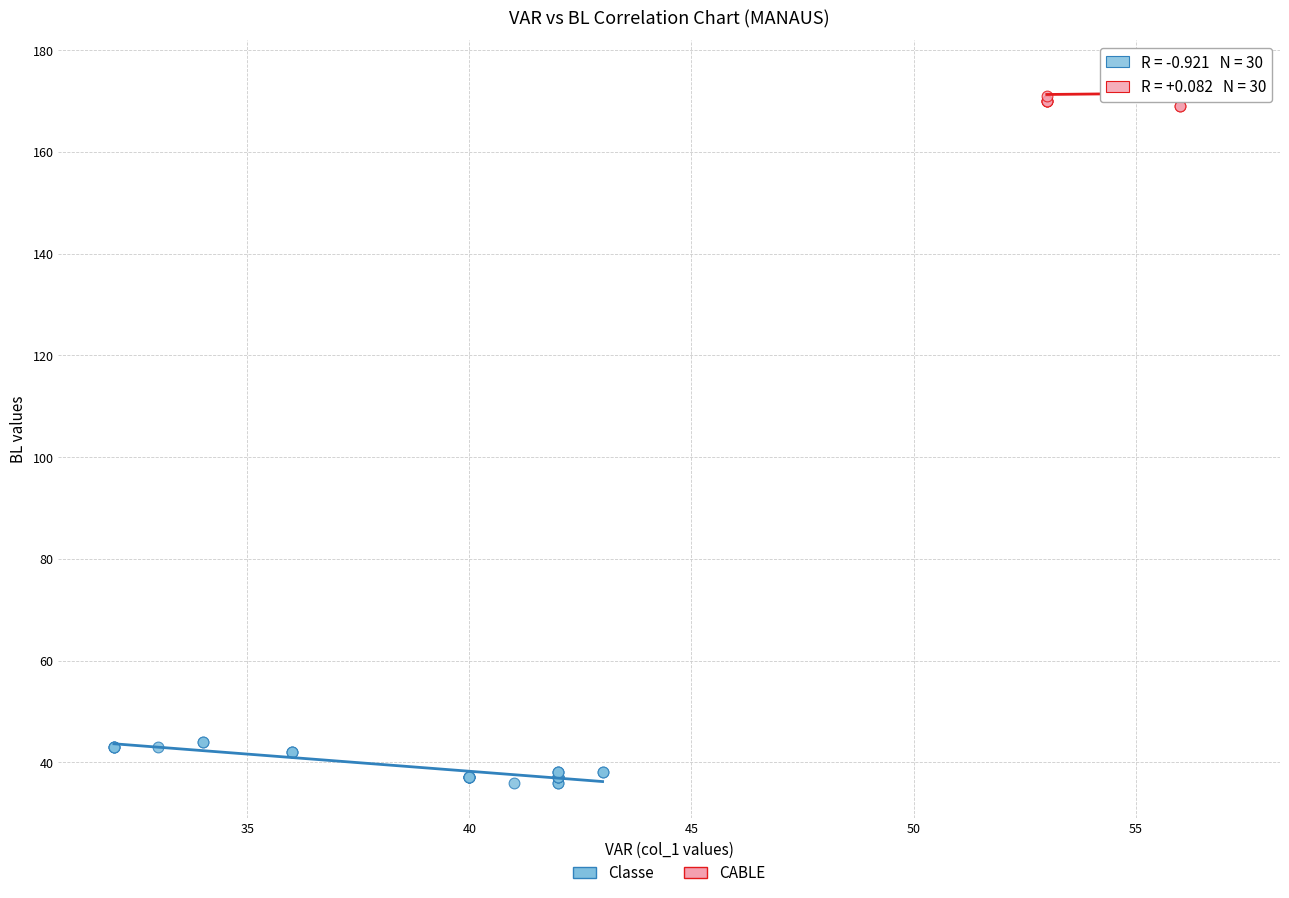

Which series contains the lowest Y value?

Classe